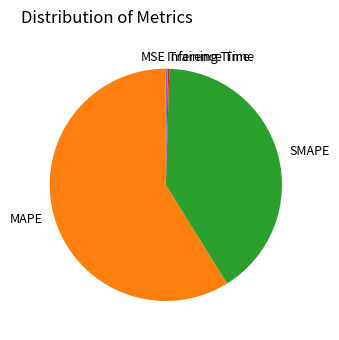

True or false: MAPE accounts for 66% of the total.

False